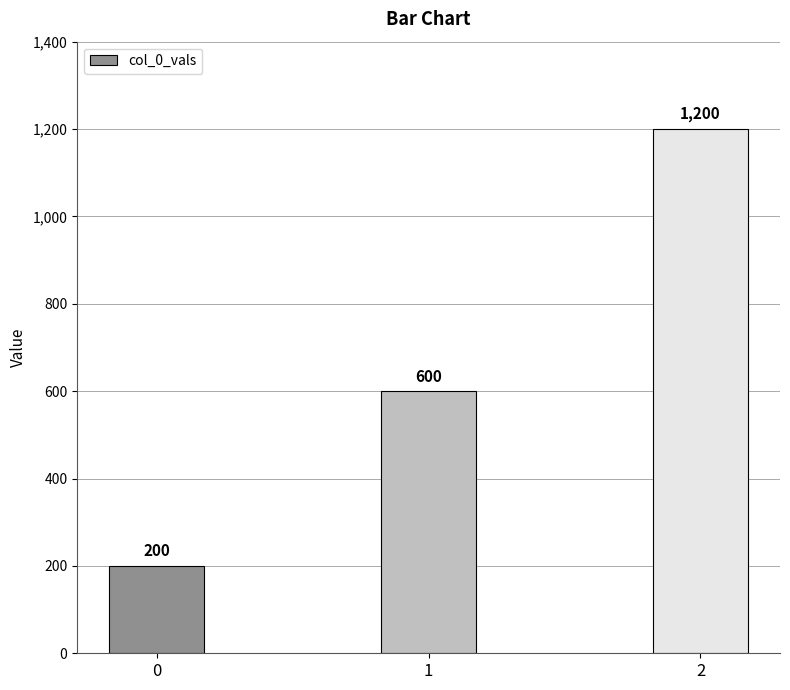

The chart shows a value of 670 at 2. True or false?

False